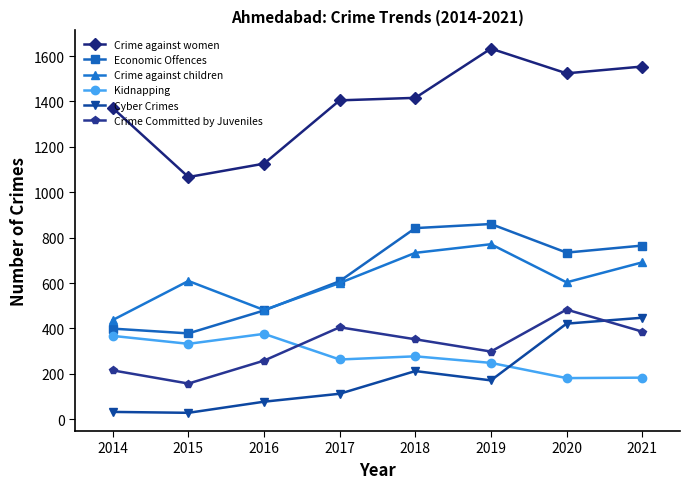

True or false: Cyber Crimes and Economic Offences intersect in this chart.

False